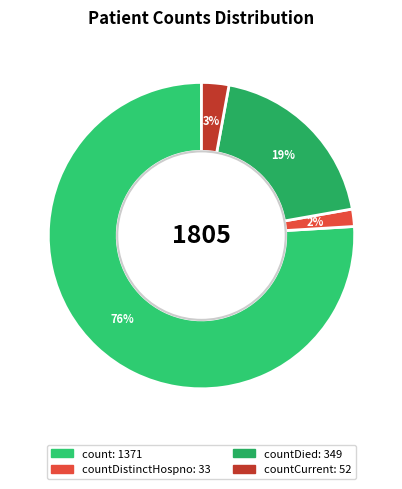

Which category has the biggest portion of the pie?

count